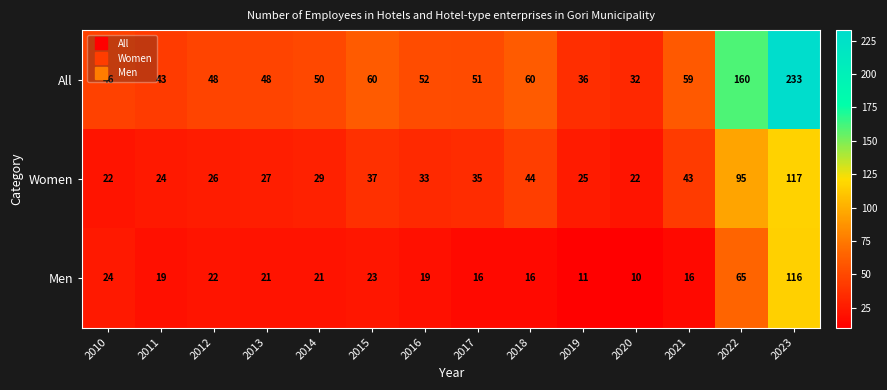

What is the maximum value shown in the chart?

233